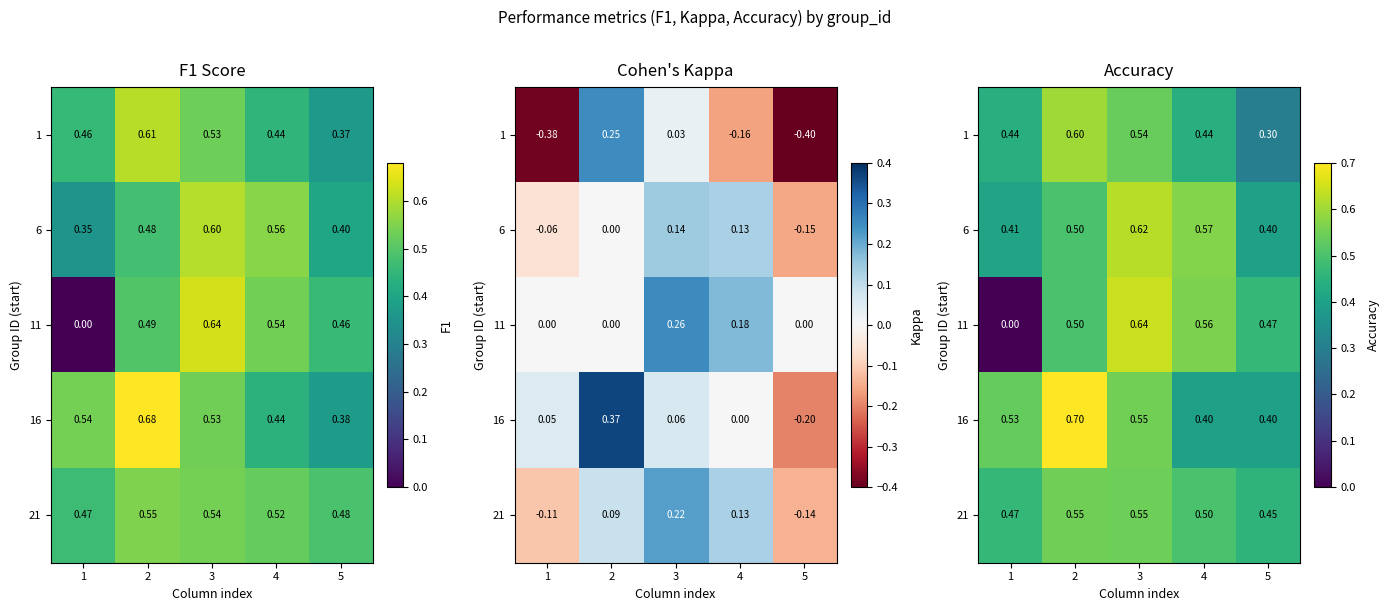

At how many categories does at least one series exceed 0?

5